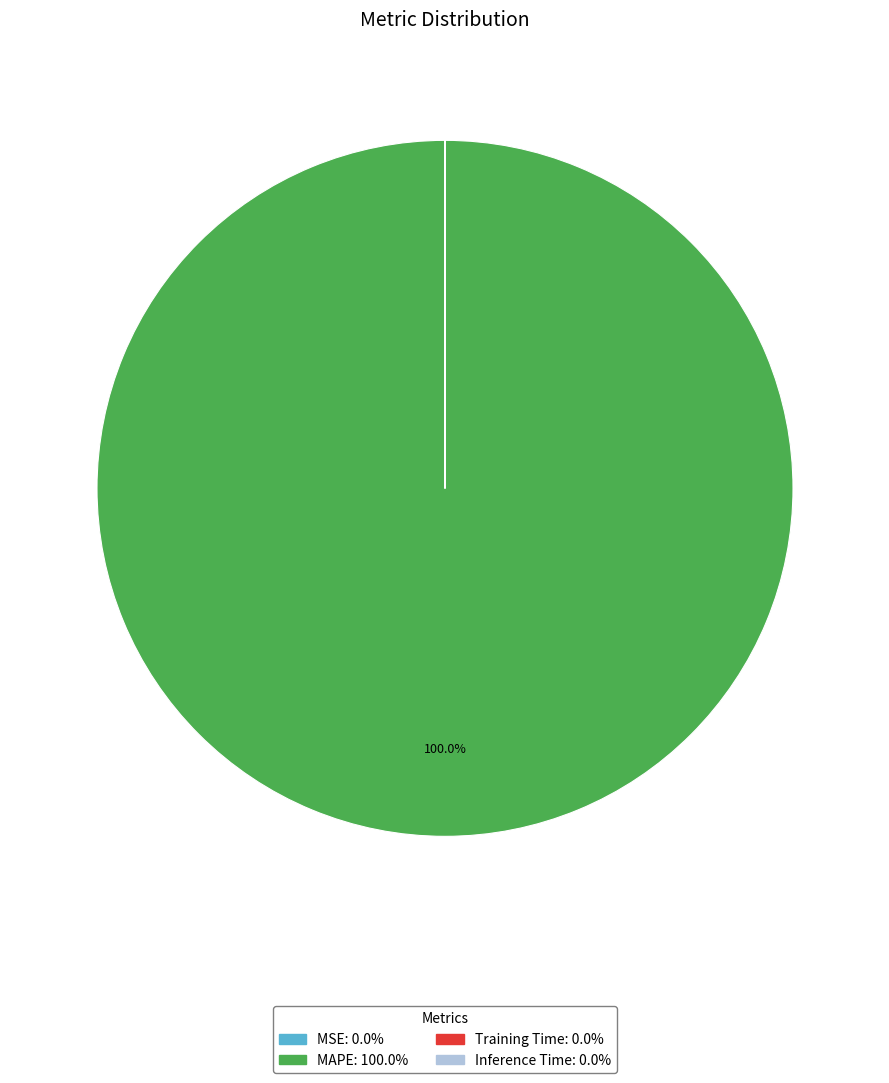

Is there any slice that represents more than half of the pie?

Yes